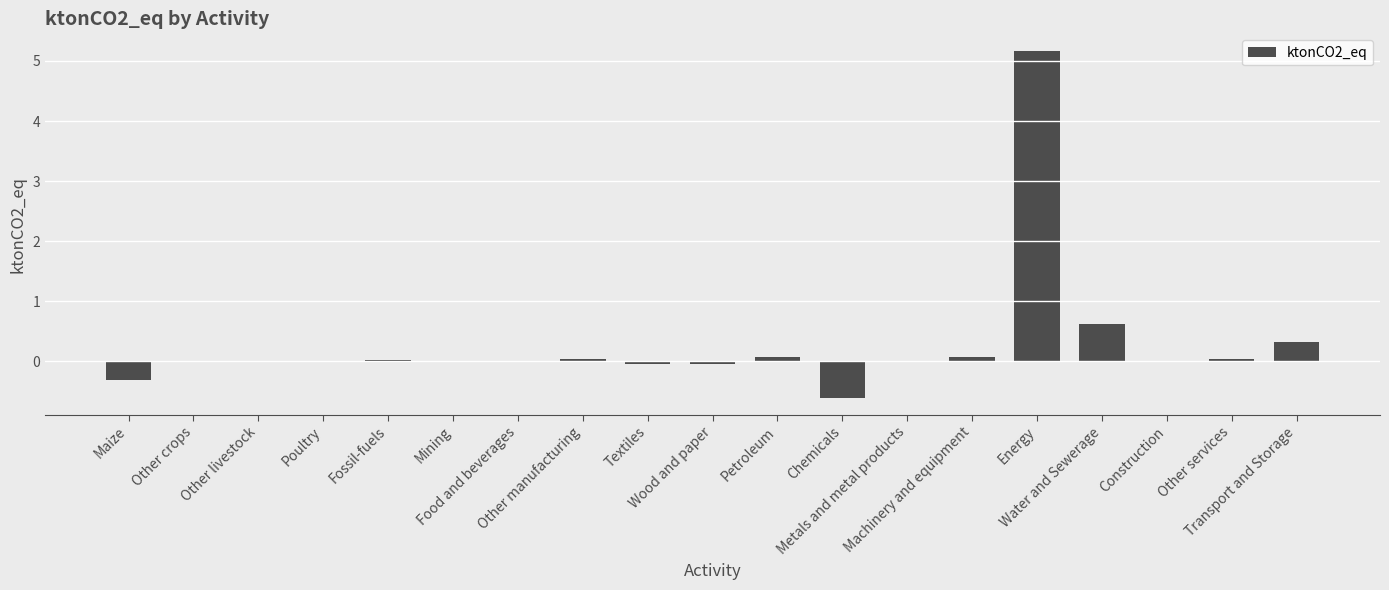

Count the number of categories in the chart.

19